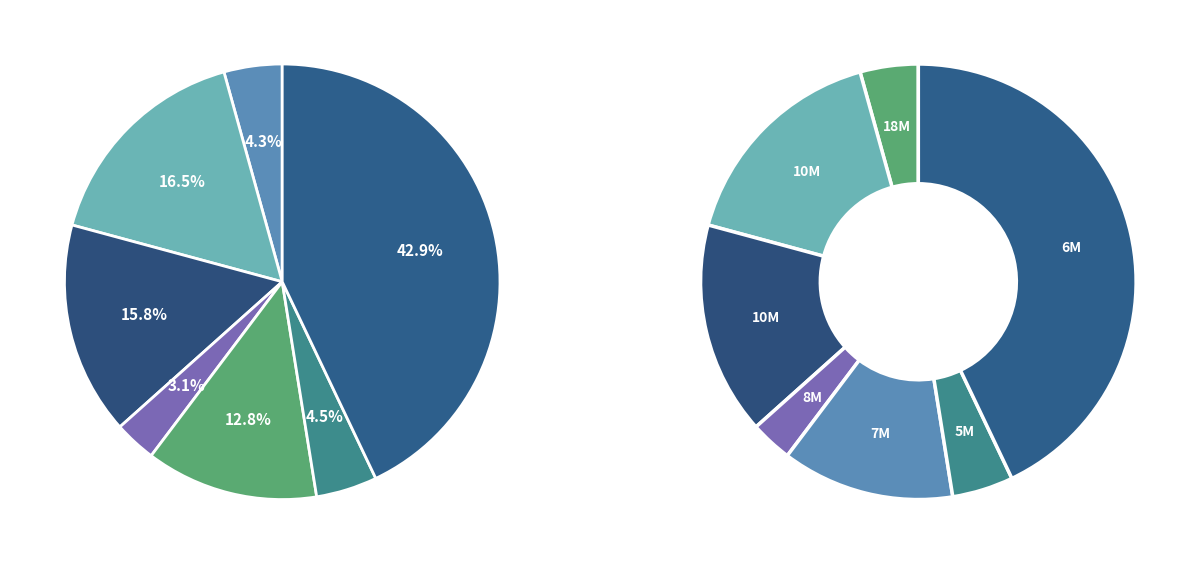

What percentage is the coronary heart disease slice, to the nearest percent?

4%